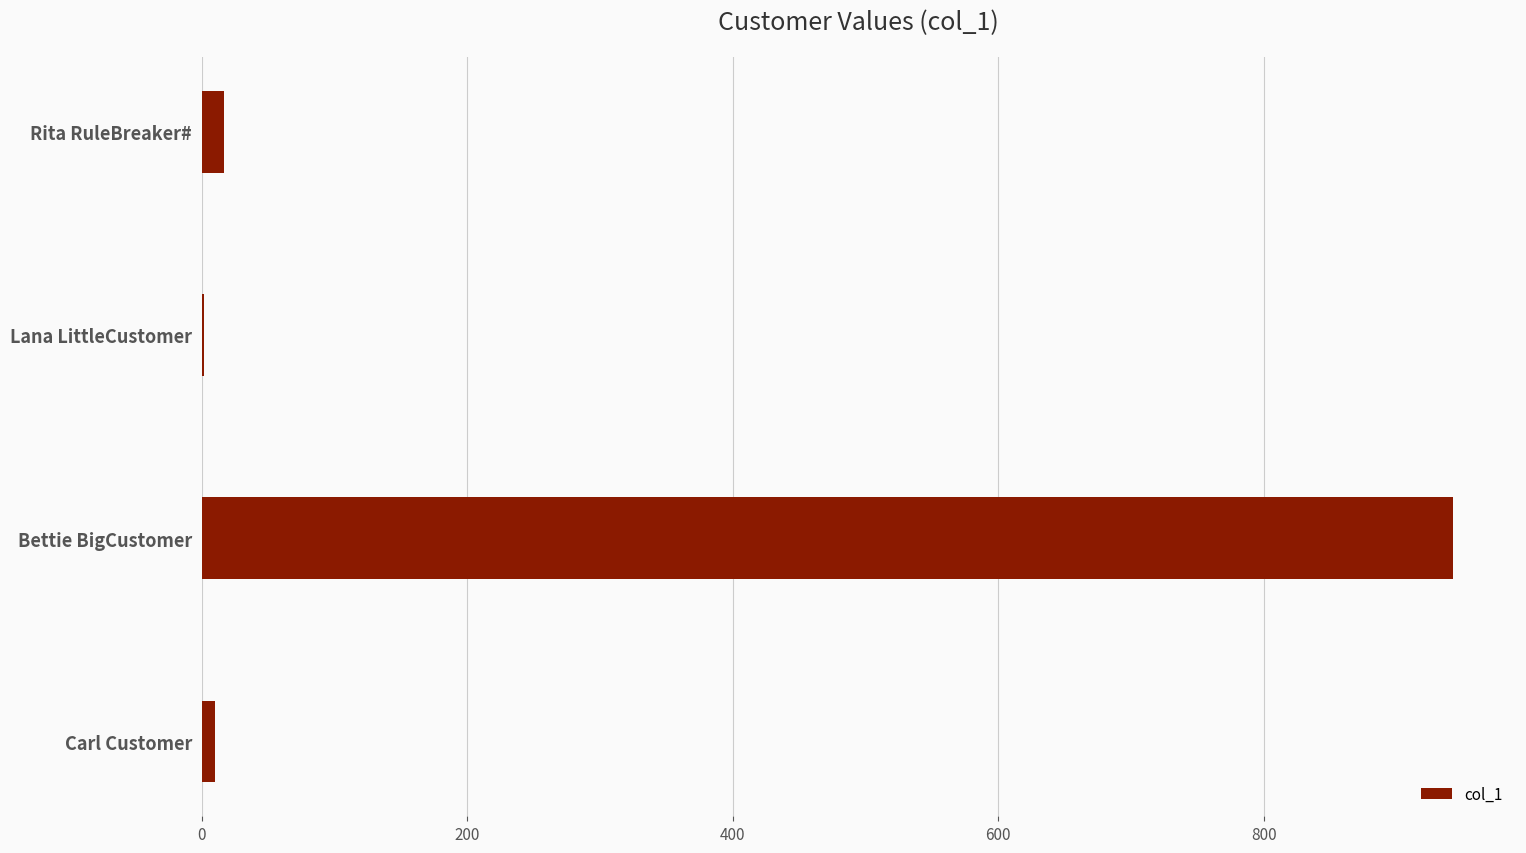

Are the bars grouped side by side (vs. stacked)?

No